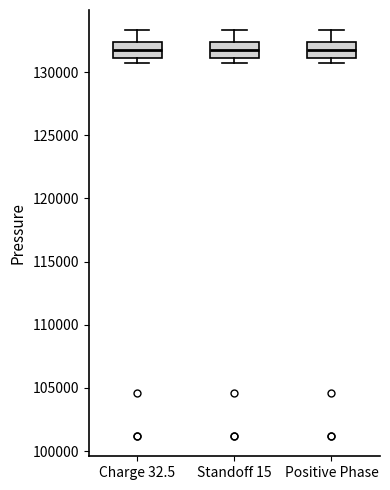

Where does the median line of the box for Positive Phase sit on the y-axis? The values are not printed on the chart, so give them approximately, as read against the axis.

131500